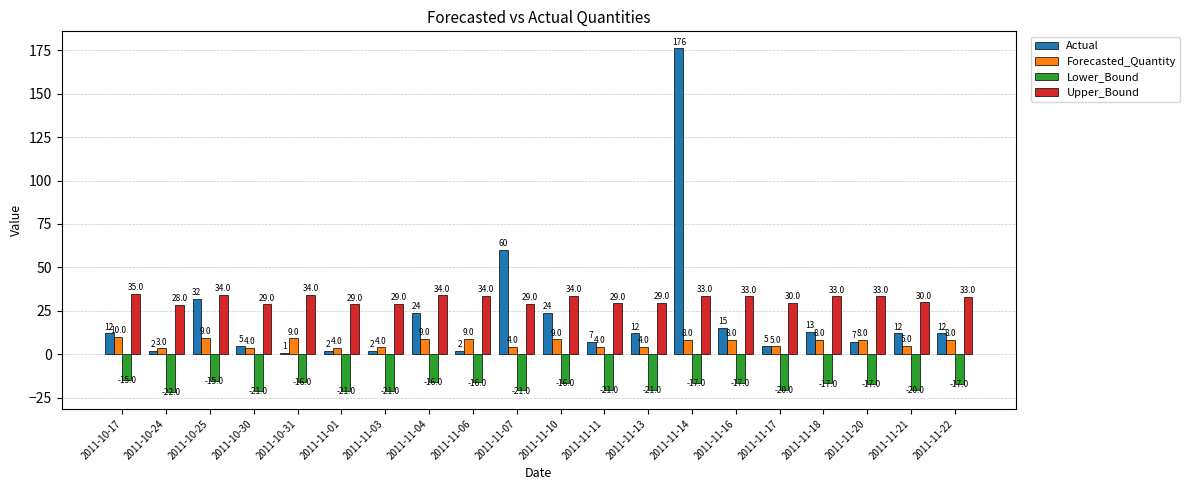

What is the smallest value displayed?

-21.5